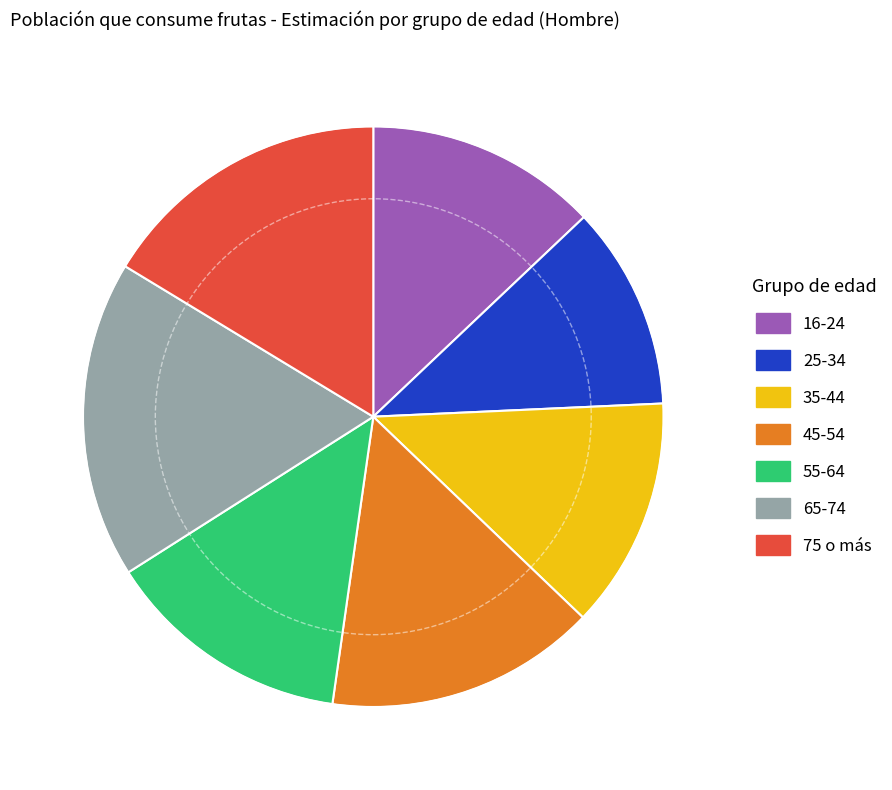

Does 16-24 account for over 50% of the chart?

No